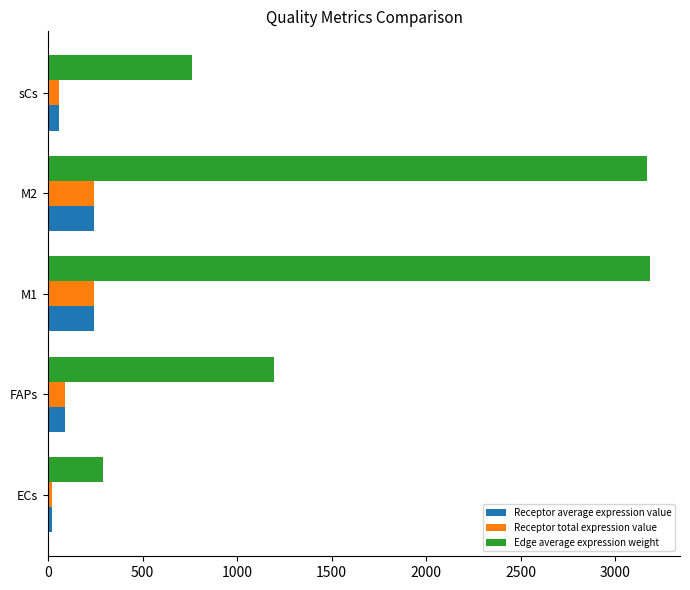

What is the highest value of the Receptor average expression value series?

243.8